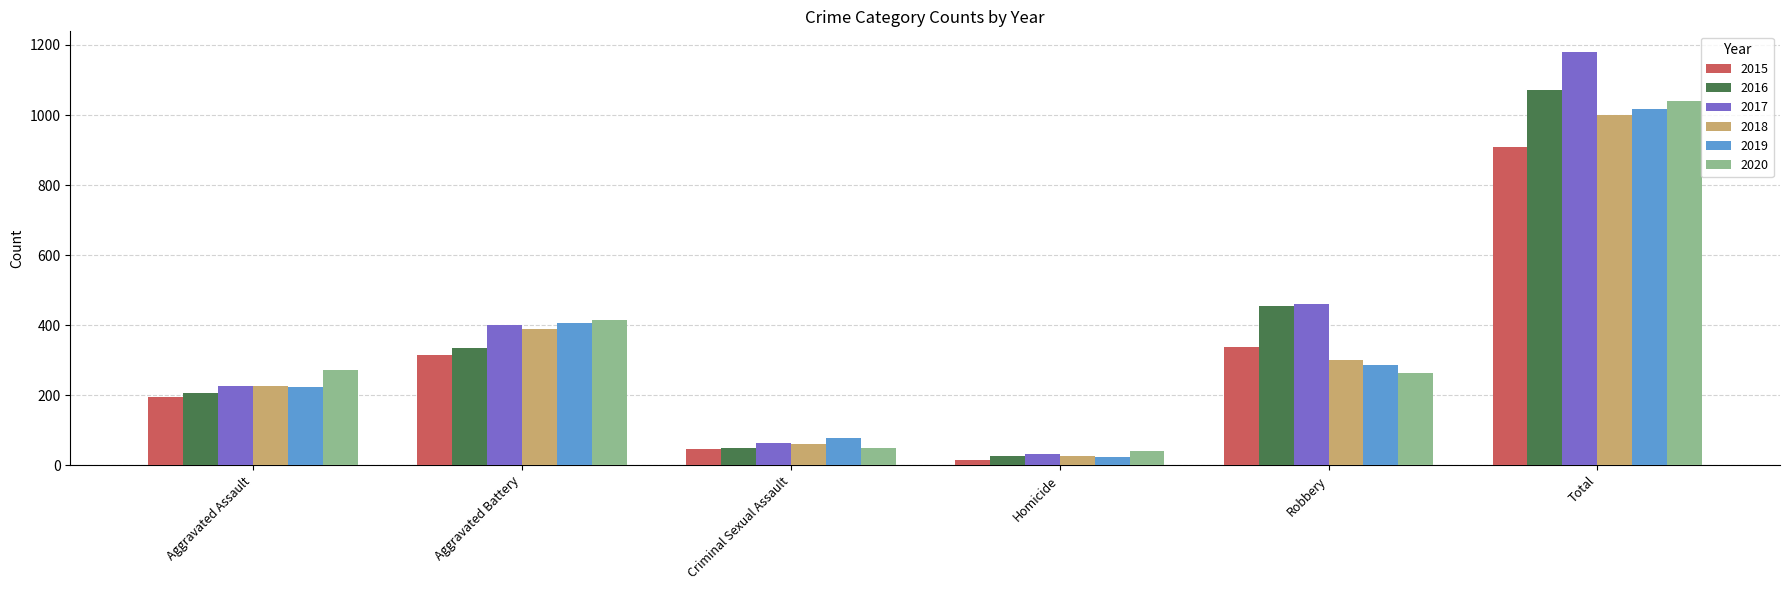

Reading left to right, extract all data points from this chart.

2015: Aggravated Assault=194	Aggravated Battery=316	Criminal Sexual Assault=46	Homicide=15	Robbery=337	Total=908
2016: Aggravated Assault=206	Aggravated Battery=336	Criminal Sexual Assault=50	Homicide=26	Robbery=454	Total=1072
2017: Aggravated Assault=225	Aggravated Battery=400	Criminal Sexual Assault=62	Homicide=33	Robbery=460	Total=1180
2018: Aggravated Assault=225	Aggravated Battery=389	Criminal Sexual Assault=60	Homicide=25	Robbery=301	Total=1000
2019: Aggravated Assault=223	Aggravated Battery=407	Criminal Sexual Assault=77	Homicide=22	Robbery=287	Total=1016
2020: Aggravated Assault=273	Aggravated Battery=416	Criminal Sexual Assault=48	Homicide=41	Robbery=263	Total=1041